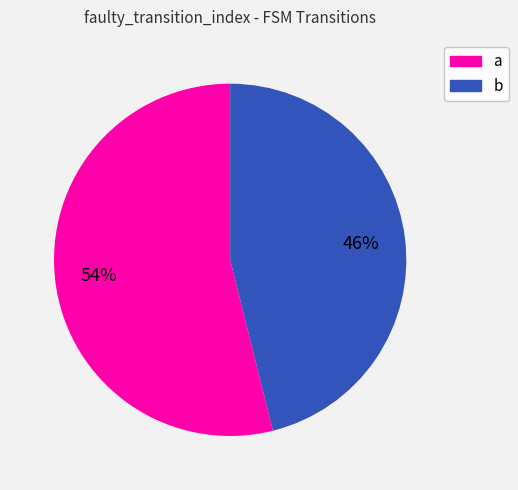

Is b the majority of the pie?

No